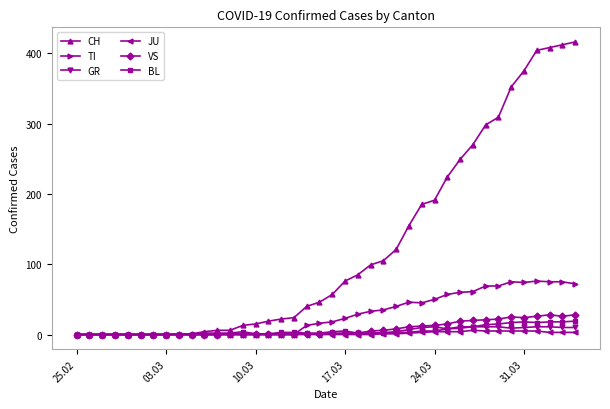

What is the difference between the maximum and second lowest values in the JU series?

6